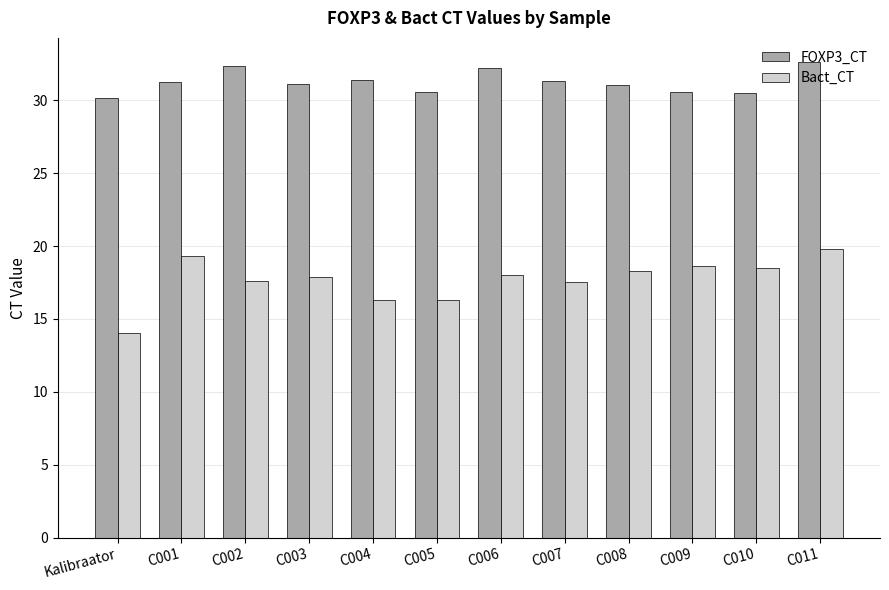

Are the bars horizontal?

No